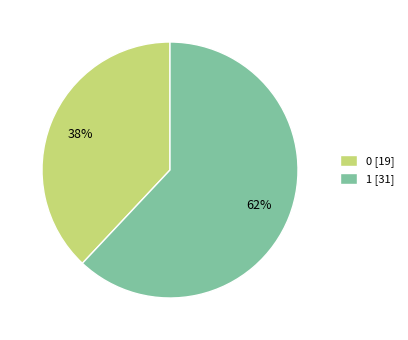

Which category accounts for the majority?

1